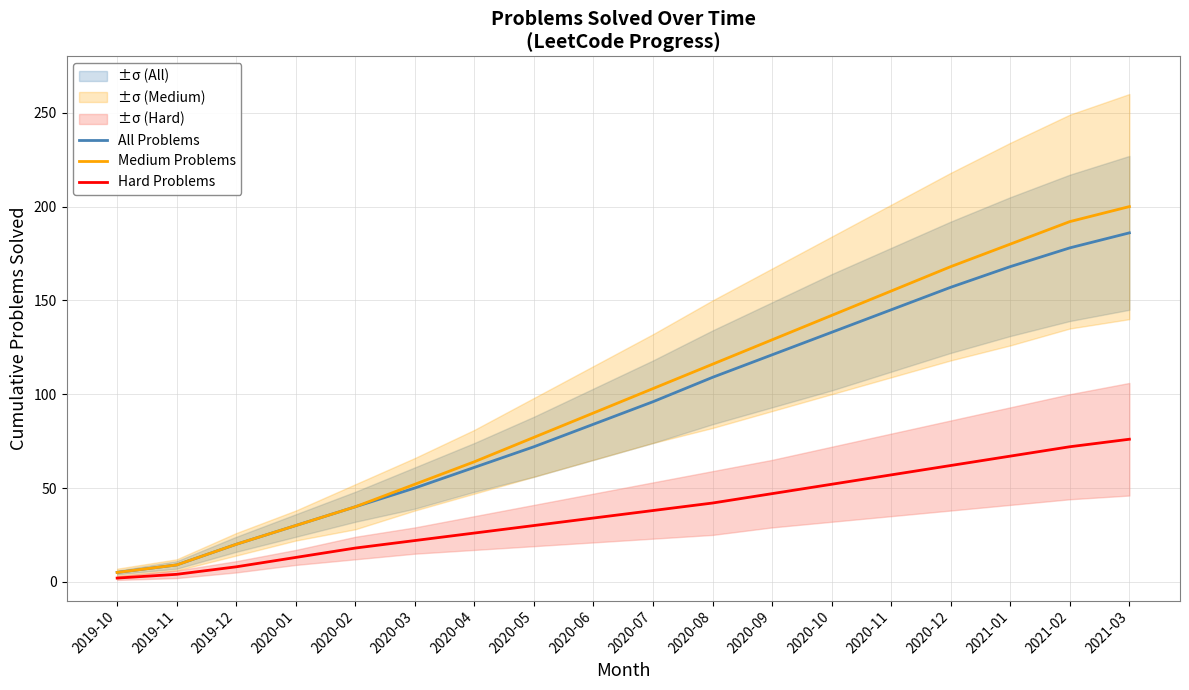

What is the greatest value displayed?

200